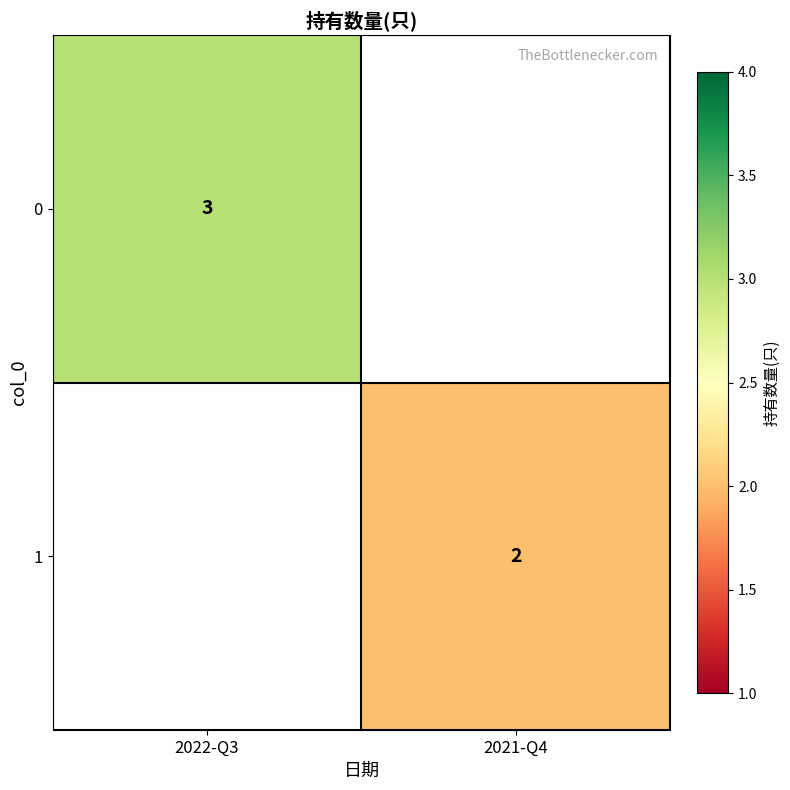

At how many categories does at least one series exceed 2?

1